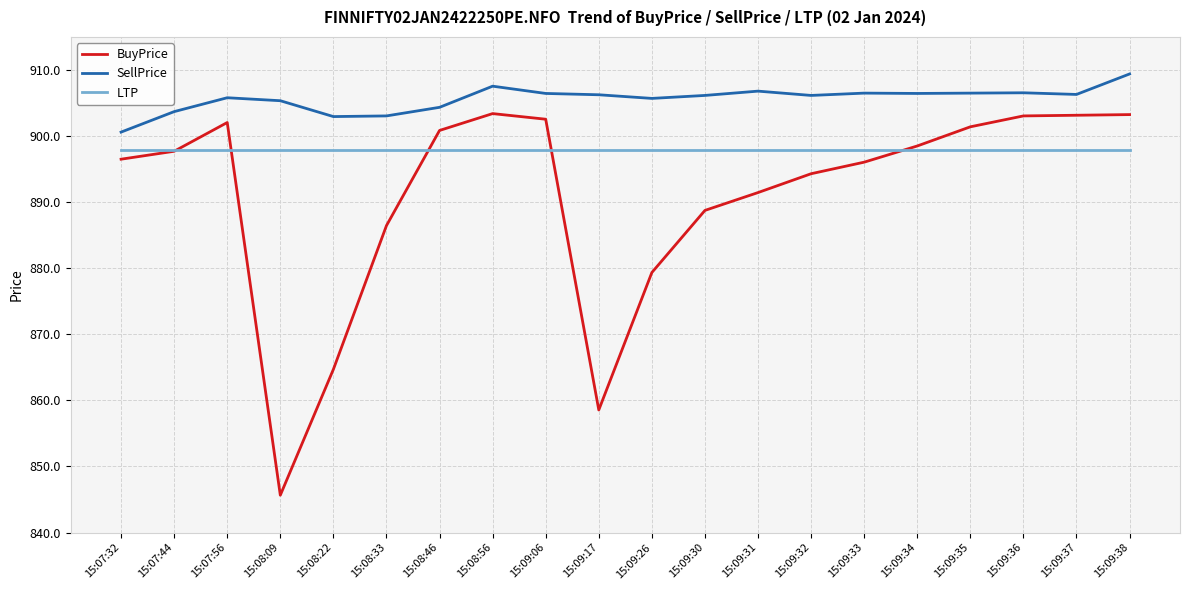

Does the chart have visible grid lines?

Yes